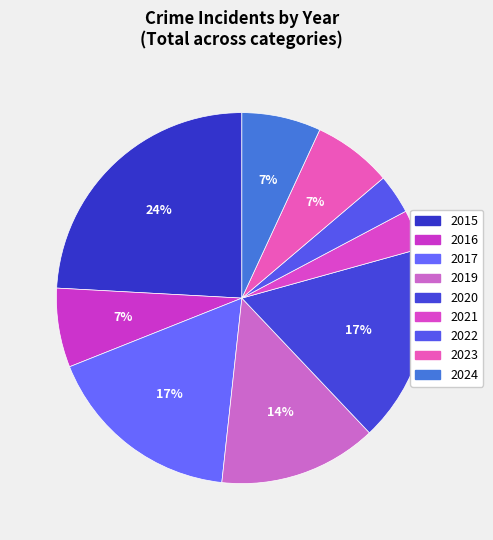

Which has a higher value, 2020 or 2021?

2020